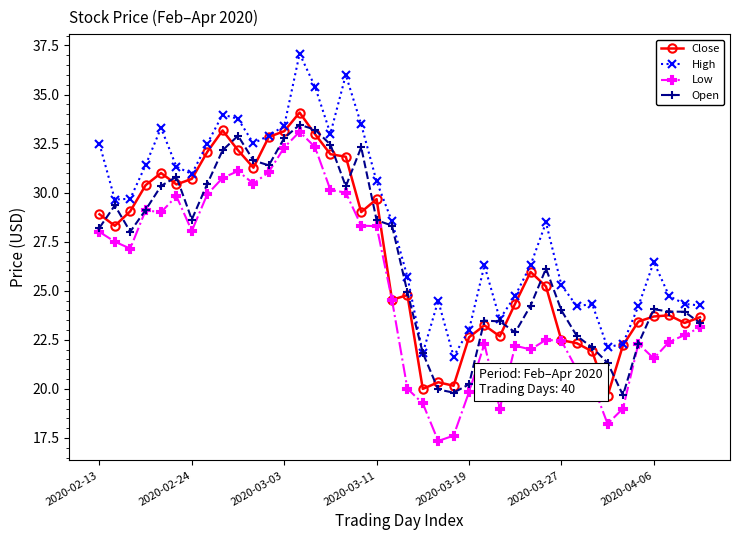

How many values in the Low series are below 24?

20